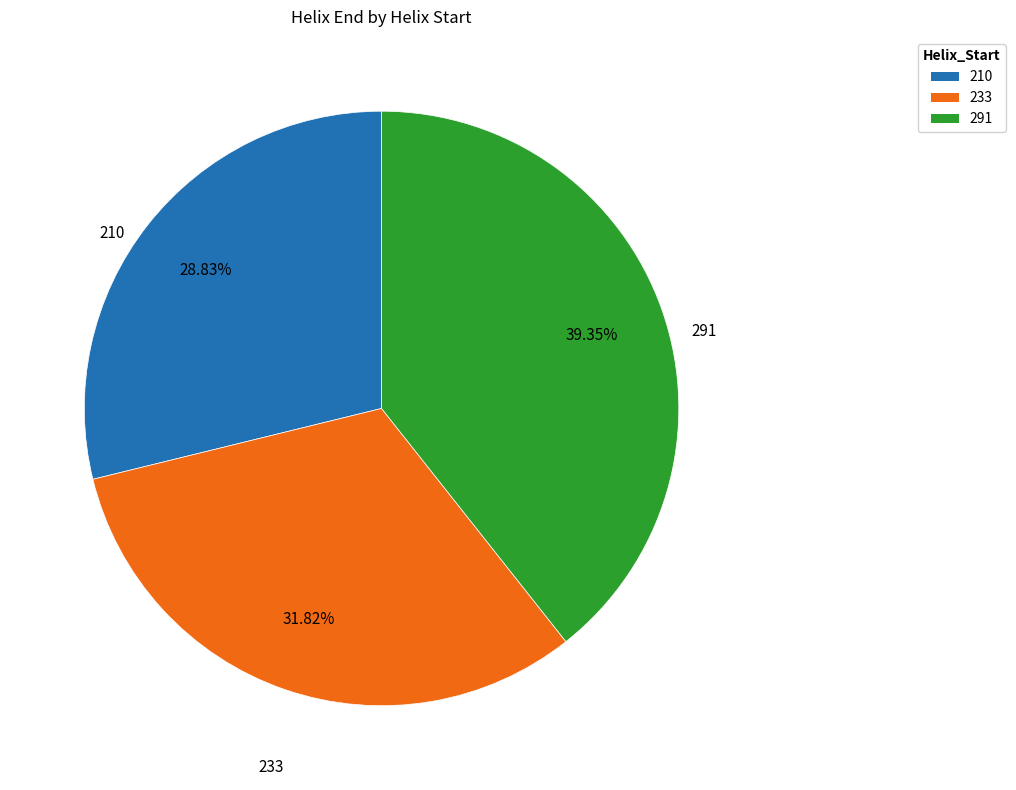

Combined, do 210 and 291 account for over 50%?

Yes